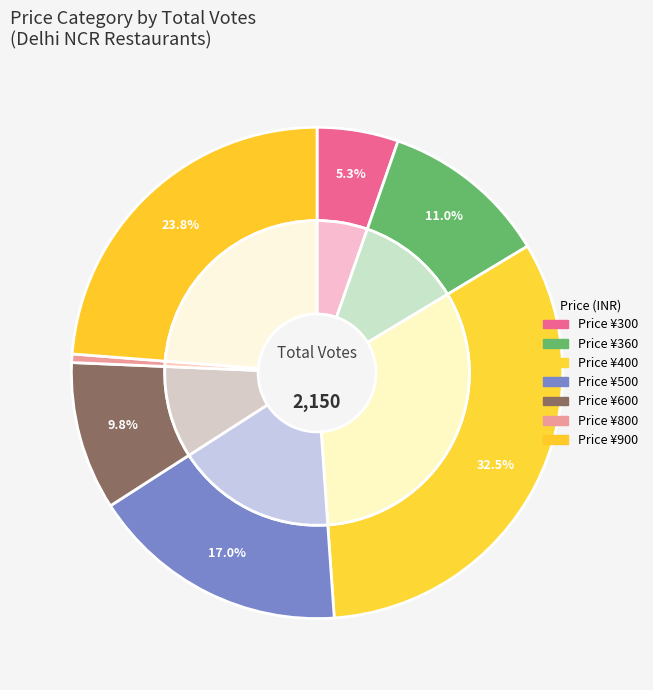

To the nearest percent, what is the difference between the 900 and 800 slice percentages?

23%